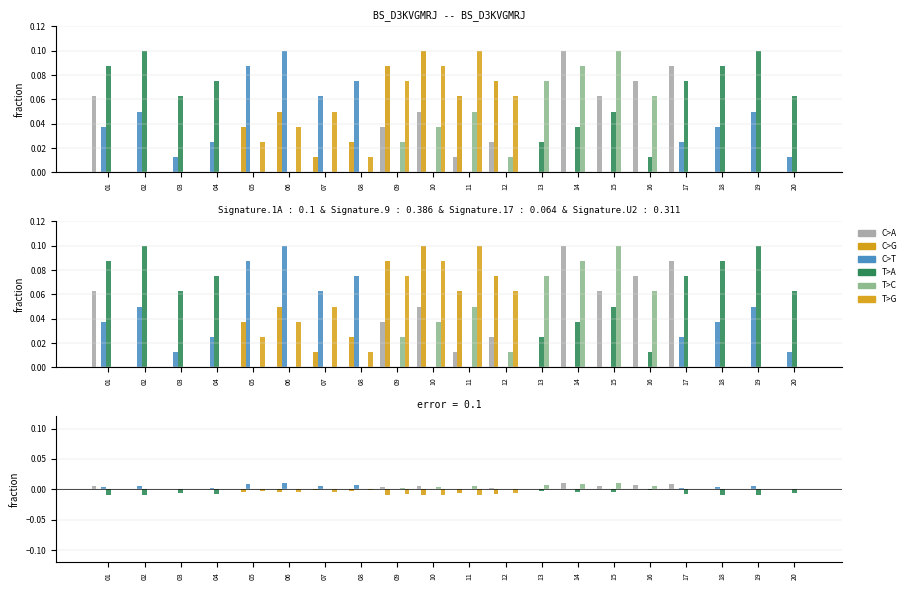

At which label does T>C reach its minimum?

01